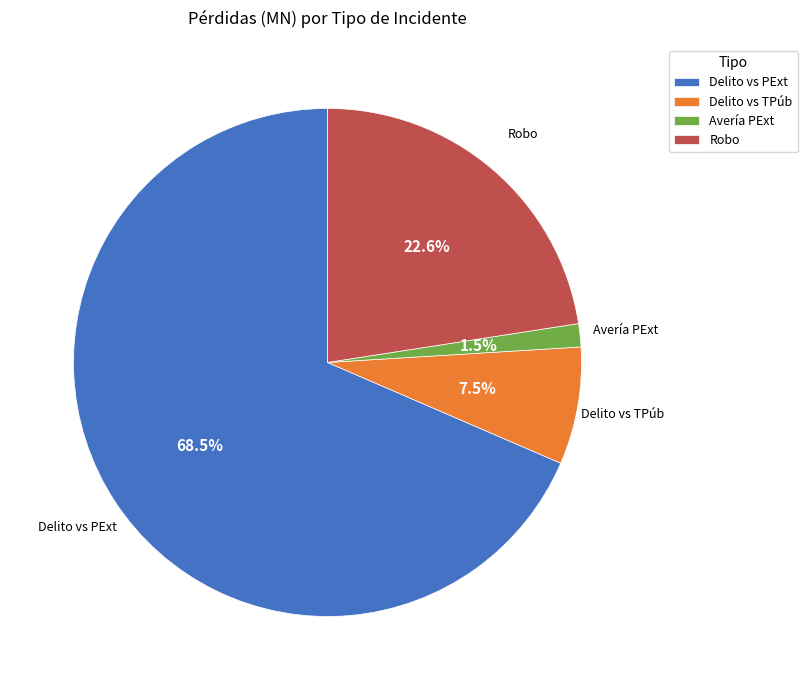

Which category has the biggest portion of the pie?

Delito vs PExt